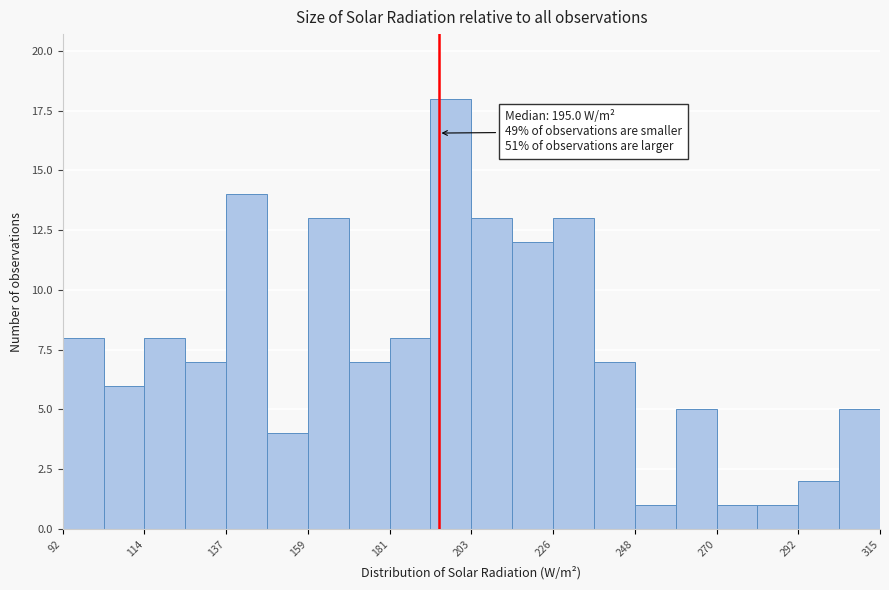

Around what value on the x-axis is the tallest bar? Give the approximate position of its centre, as read against the axis.

200